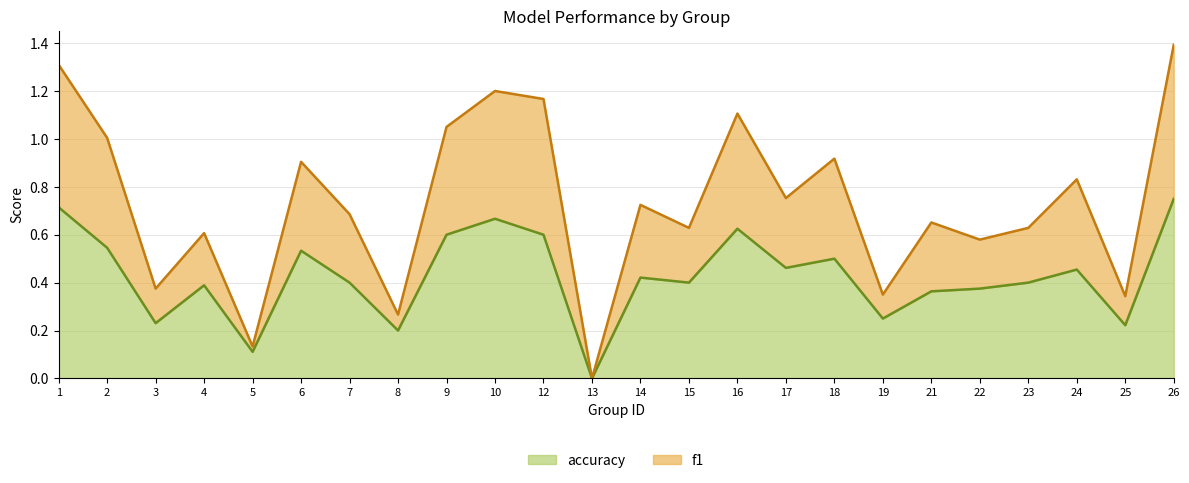

True or false: f1 and accuracy intersect in this chart.

False